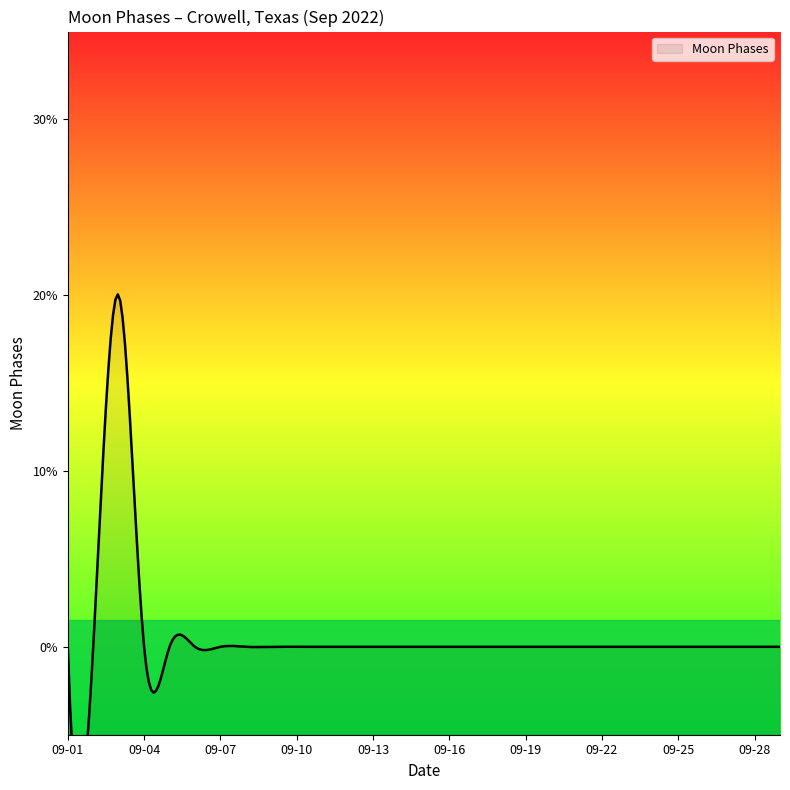

At which label is the value closest to 1?

2022-09-01